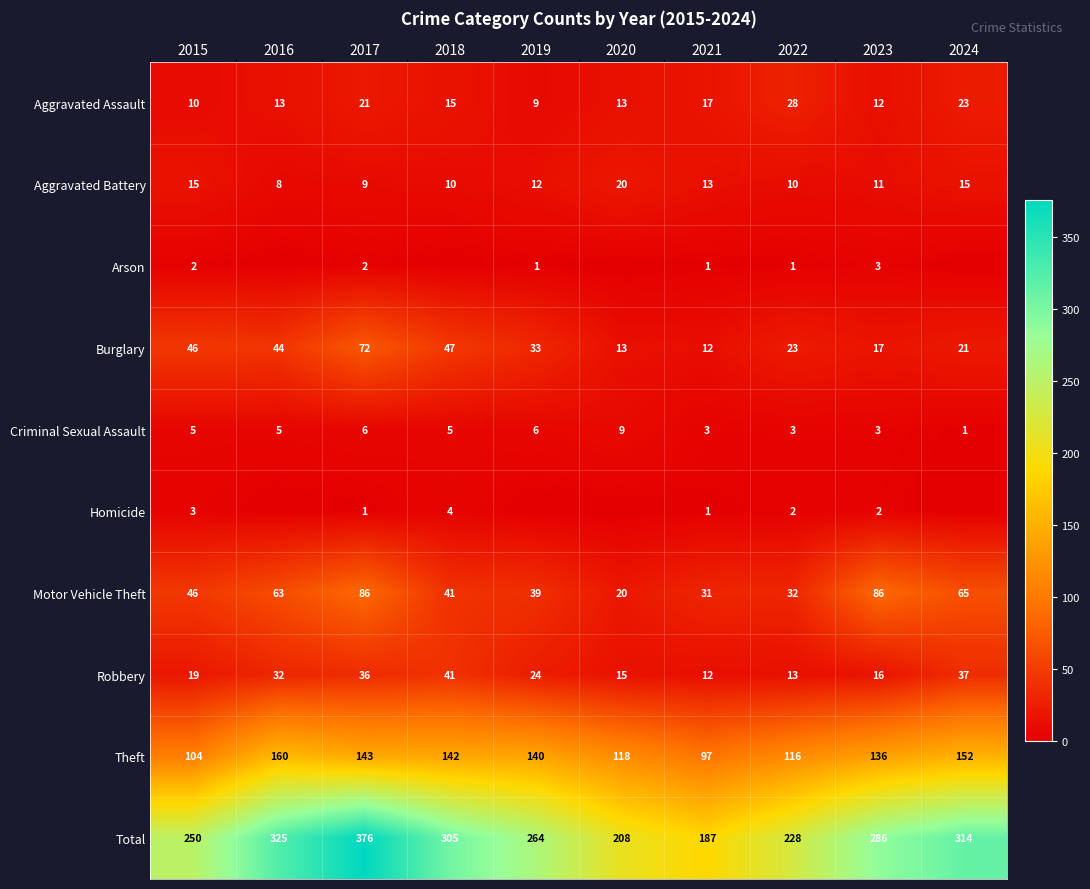

The value of Homicide at 2015 is 3. True or false?

True